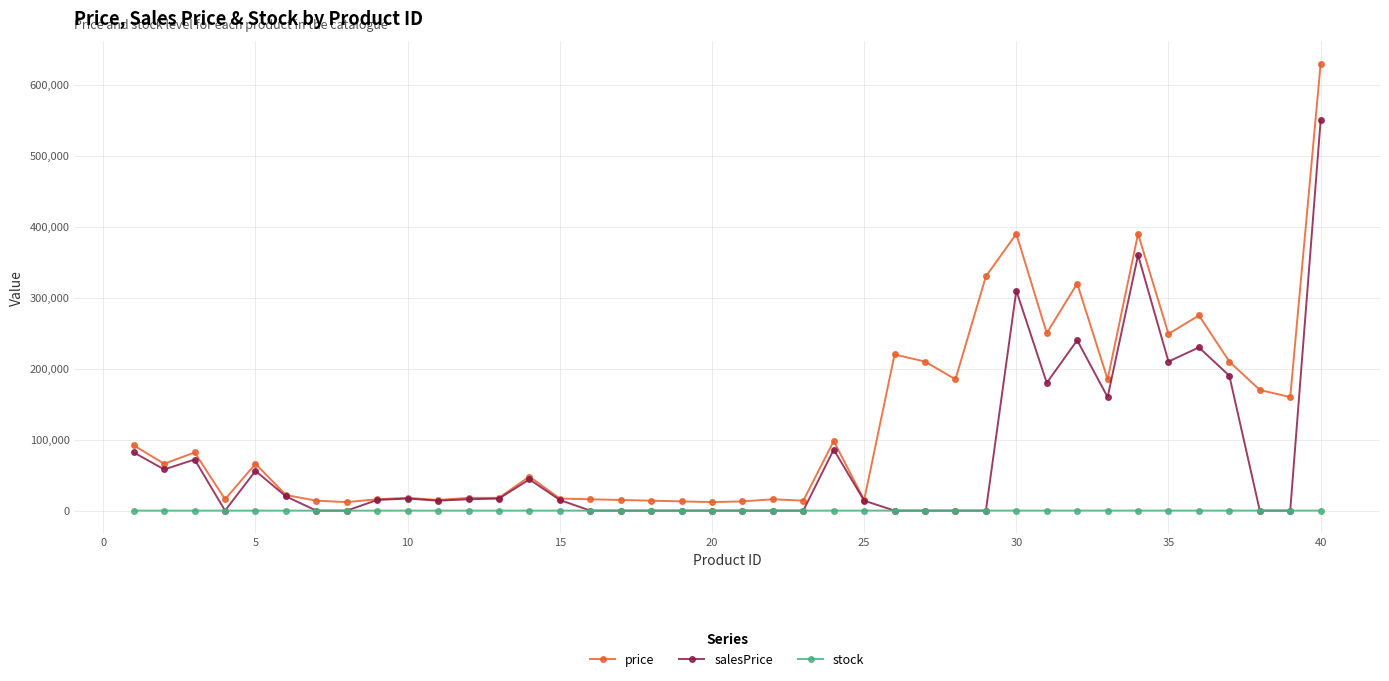

List the series in order of their peak value, lowest first.

stock, salesPrice, price